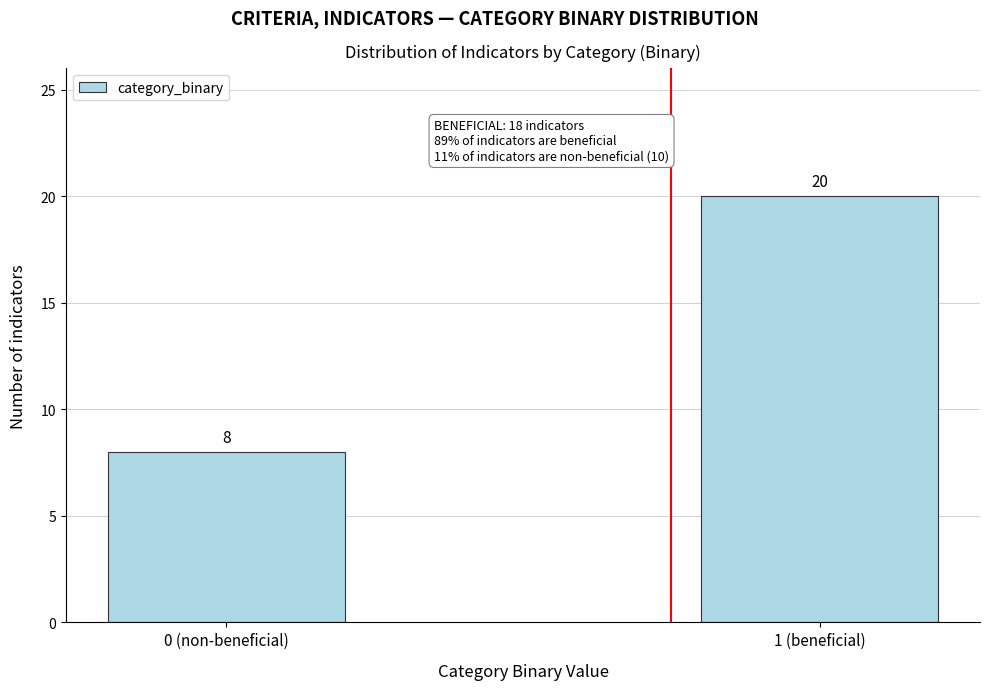

Reading left to right, what are all the values shown in this chart?

0 (non-beneficial)=8	1 (beneficial)=20